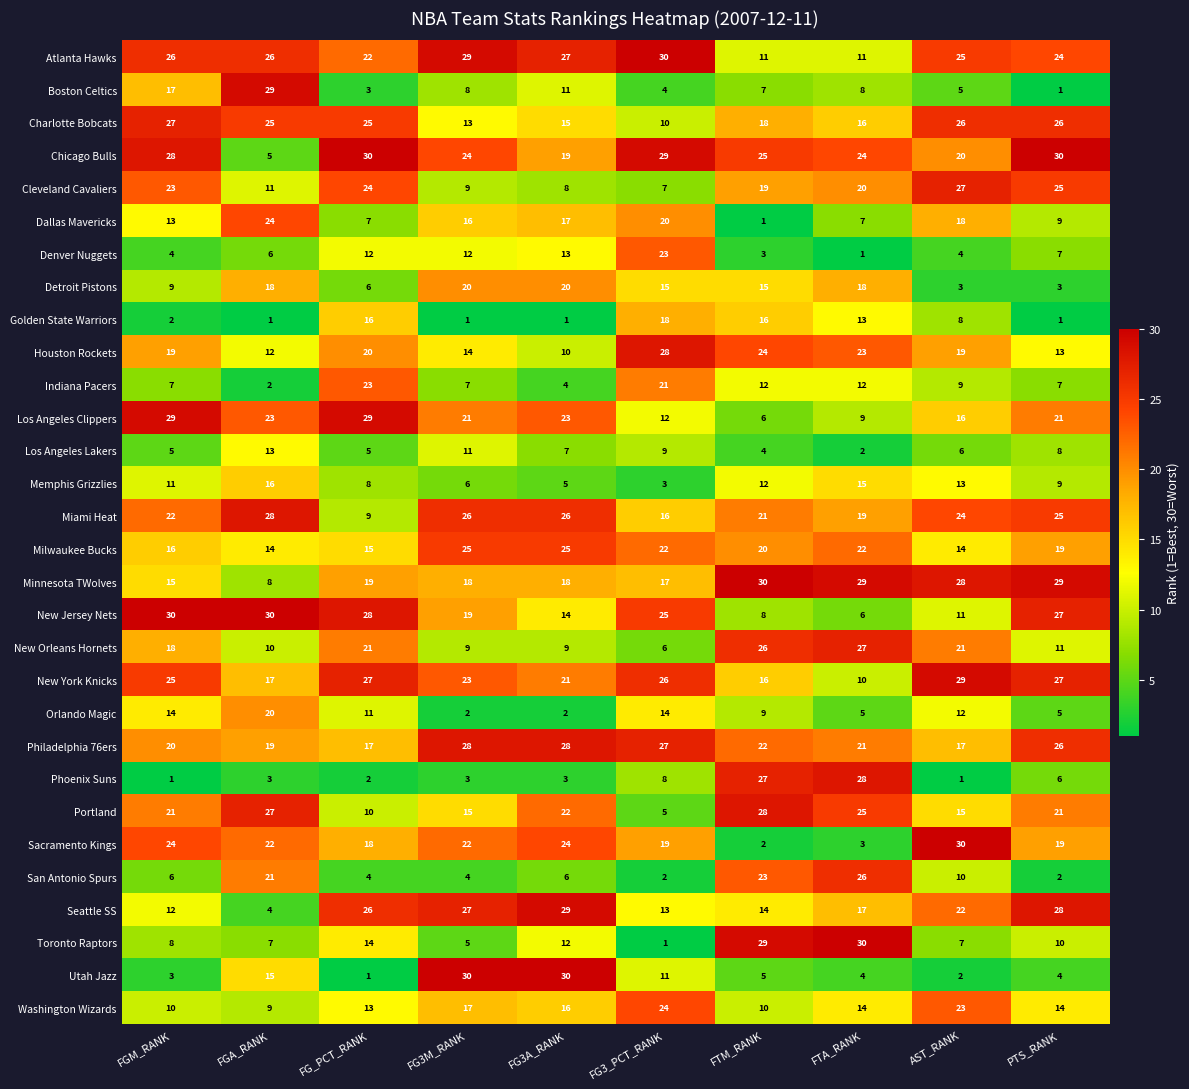

Rank the series at FGA_RANK from lowest to highest value.

Golden State Warriors, Indiana Pacers, Phoenix Suns, Seattle SS, Chicago Bulls, Denver Nuggets, Toronto Raptors, Minnesota TWolves, Washington Wizards, New Orleans Hornets, Cleveland Cavaliers, Houston Rockets, Los Angeles Lakers, Milwaukee Bucks, Utah Jazz, Memphis Grizzlies, New York Knicks, Detroit Pistons, Philadelphia 76ers, Orlando Magic, San Antonio Spurs, Sacramento Kings, Los Angeles Clippers, Dallas Mavericks, Charlotte Bobcats, Atlanta Hawks, Portland, Miami Heat, Boston Celtics, New Jersey Nets